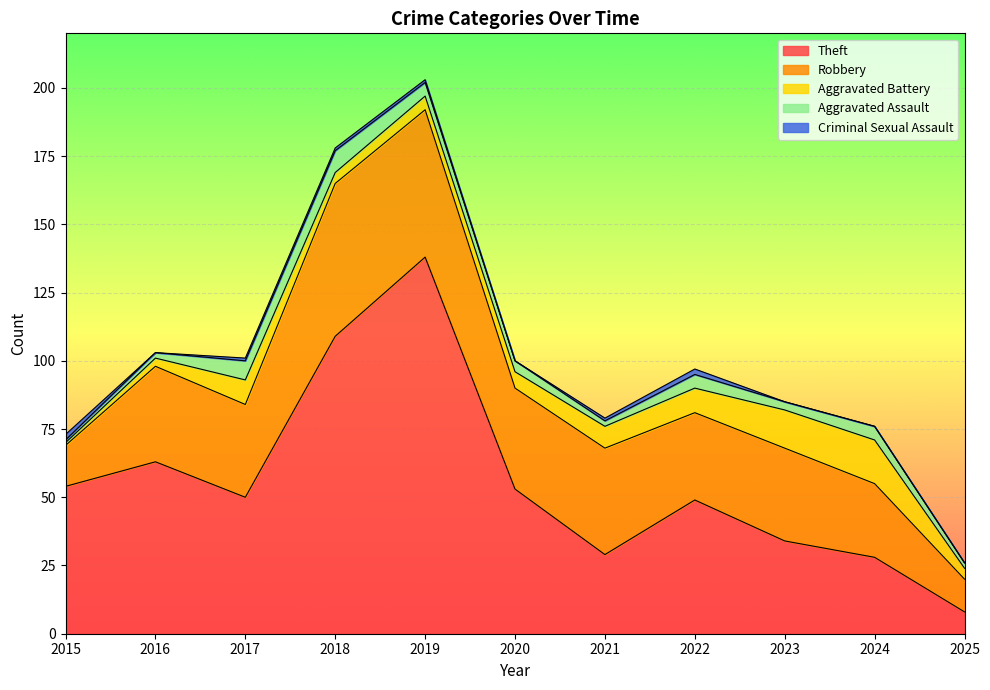

What is the difference between the maximum and minimum values in the Criminal Sexual Assault series?

2